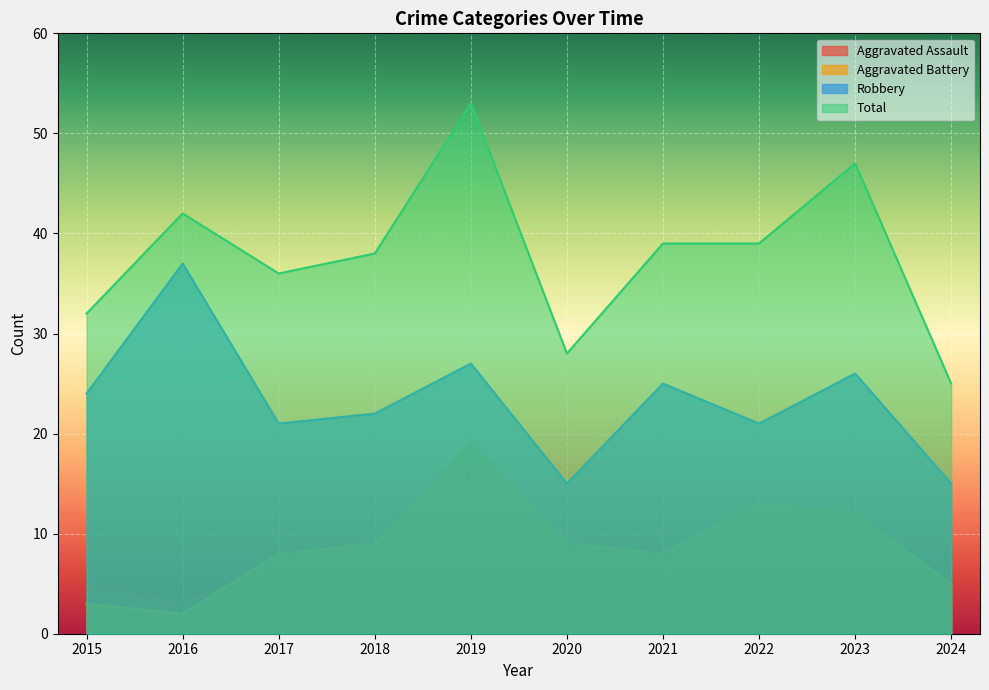

What is the average value of the Aggravated Assault series?

5